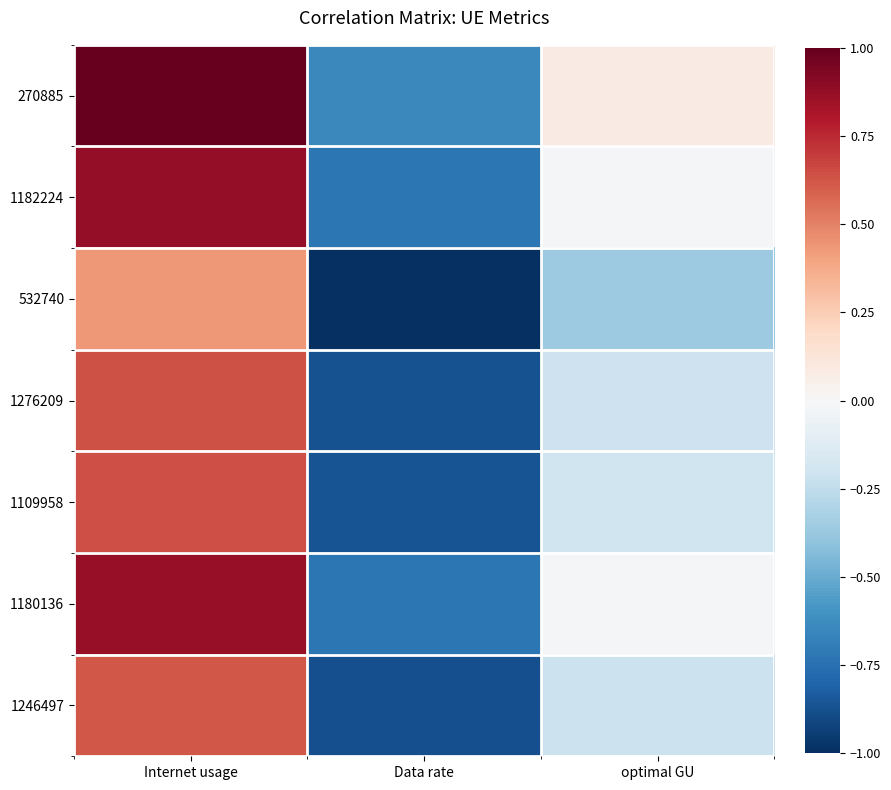

Reading left to right, transcribe all the data shown in this chart.

270885: Internet usage=1.0	Data rate=-0.6	optimal GU=0.1
1182224: Internet usage=0.9	Data rate=-0.7	optimal GU=-0.0
532740: Internet usage=0.4	Data rate=-1.0	optimal GU=-0.4
1276209: Internet usage=0.6	Data rate=-0.9	optimal GU=-0.2
1109958: Internet usage=0.6	Data rate=-0.9	optimal GU=-0.2
1180136: Internet usage=0.9	Data rate=-0.7	optimal GU=-0.0
1246497: Internet usage=0.6	Data rate=-0.9	optimal GU=-0.2